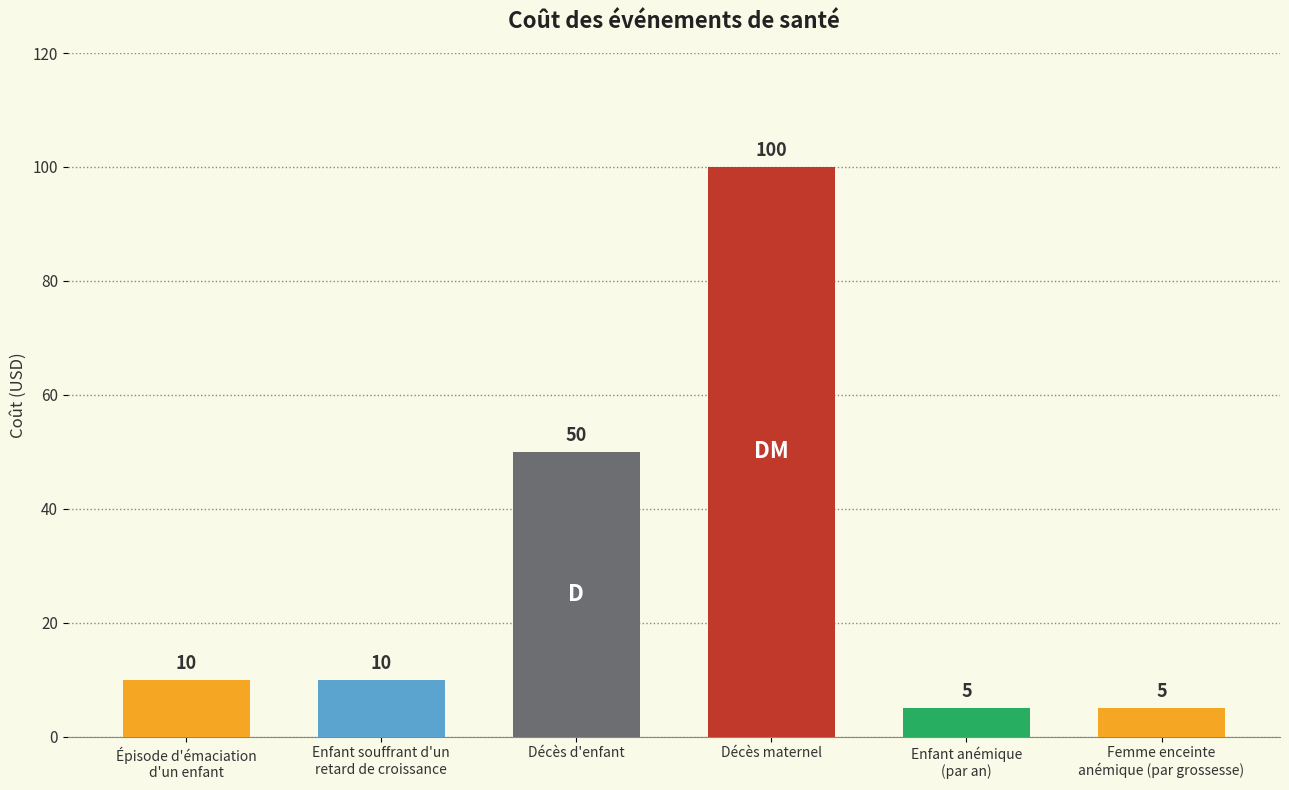

What is the change in value from Enfant souffrant d'un
retard de croissance to Enfant anémique
(par an)?

-5